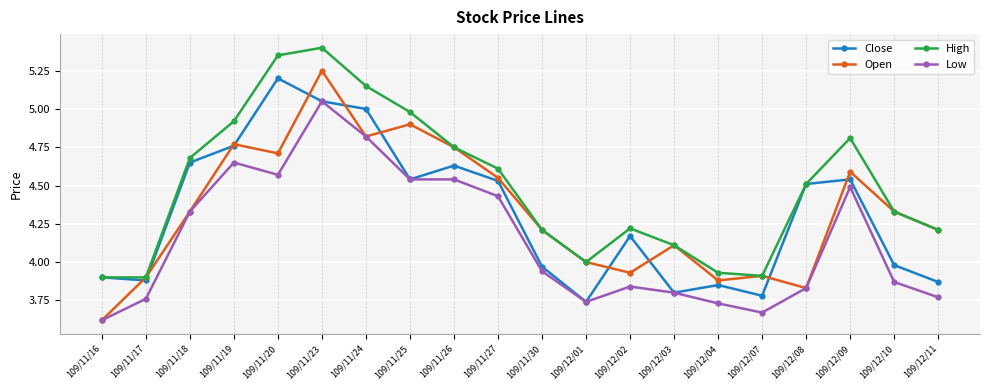

True or false: Low and High cross at least once.

False